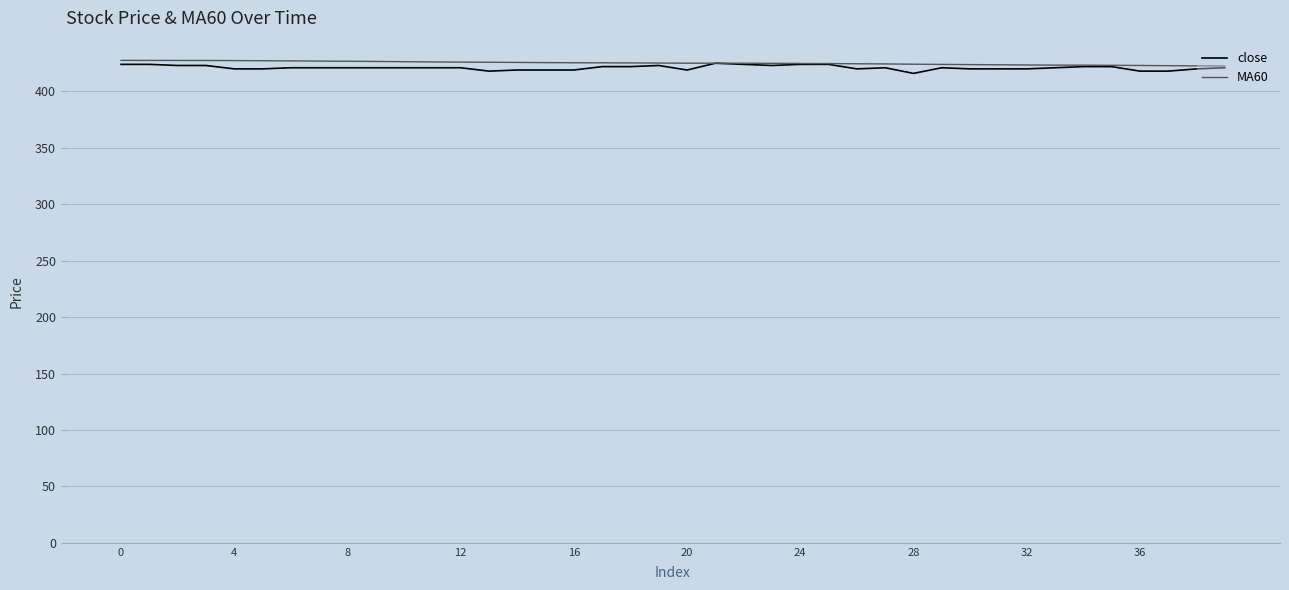

Rank the series by their average value, from highest to lowest.

MA60, close